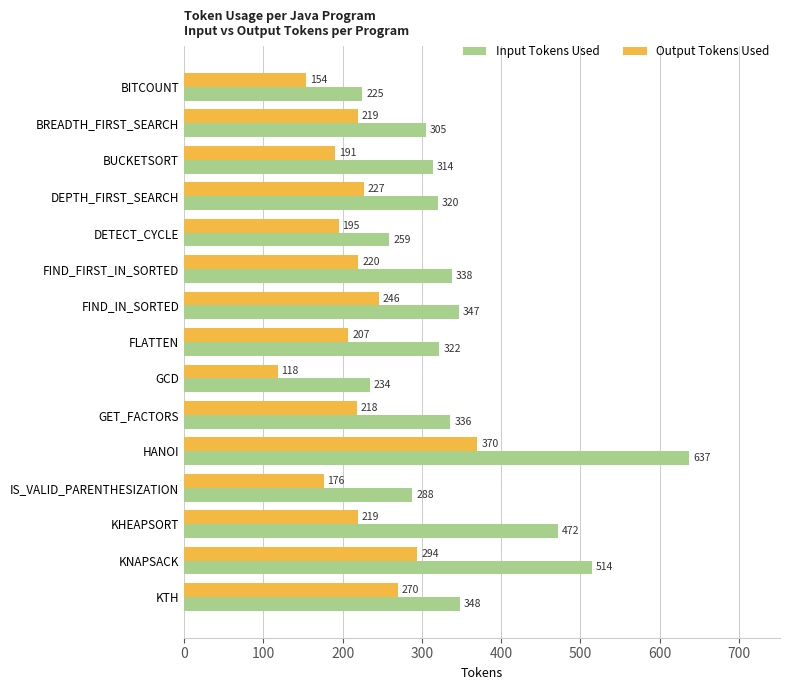

Count the number of categories in the chart.

15